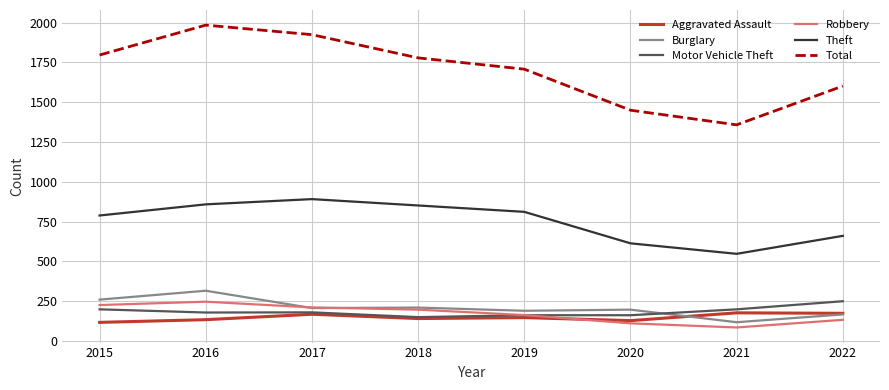

How many interior local valleys does the Total series have?

1